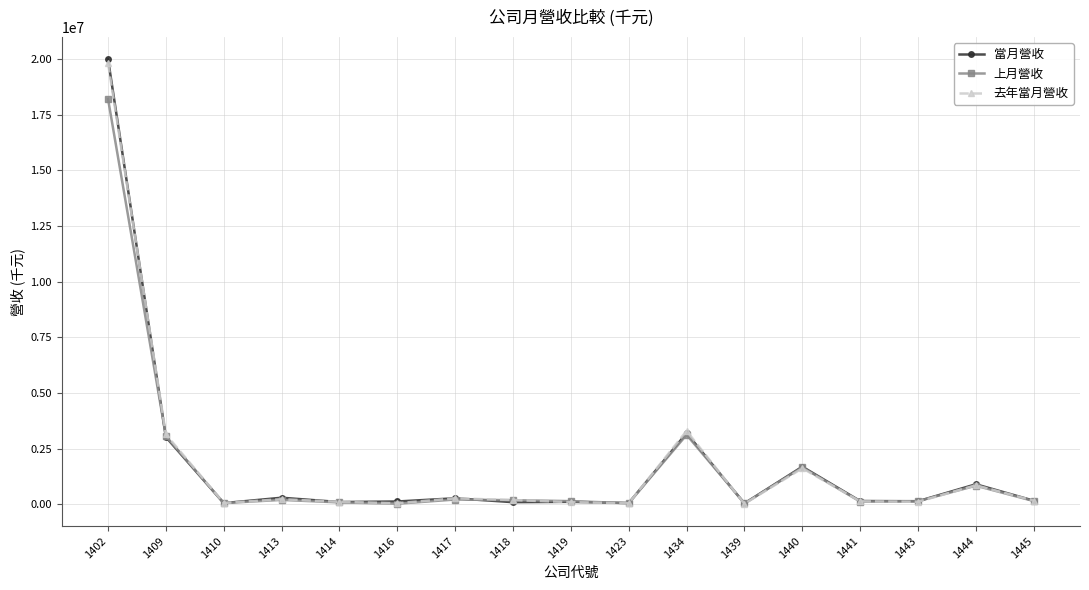

What is the average value of the 上月營收 series?

1659595